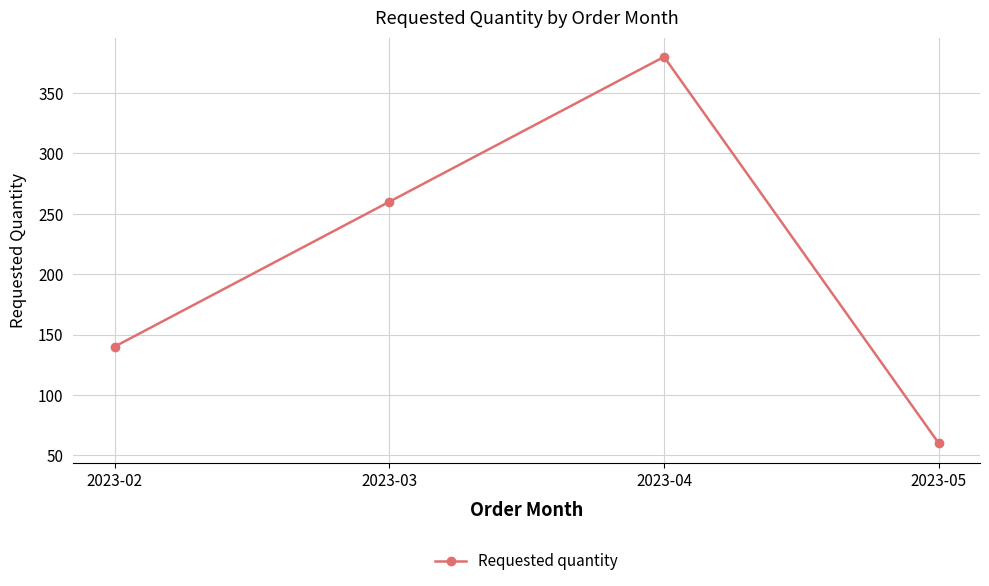

At which category does the data reach its first local peak?

2023-04